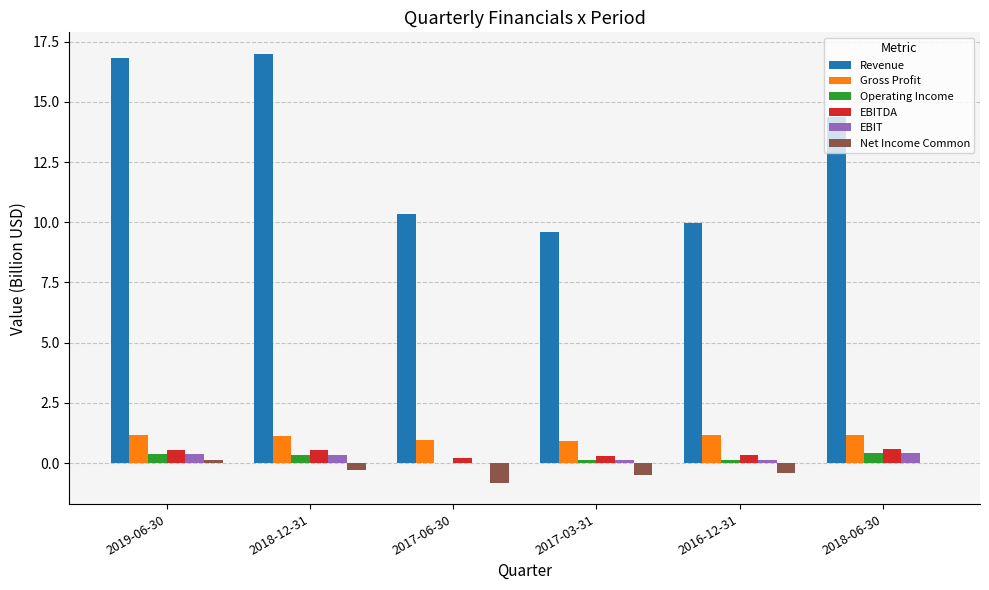

The Net Income Common series shows 0.0 at 2018-06-30. True or false?

True